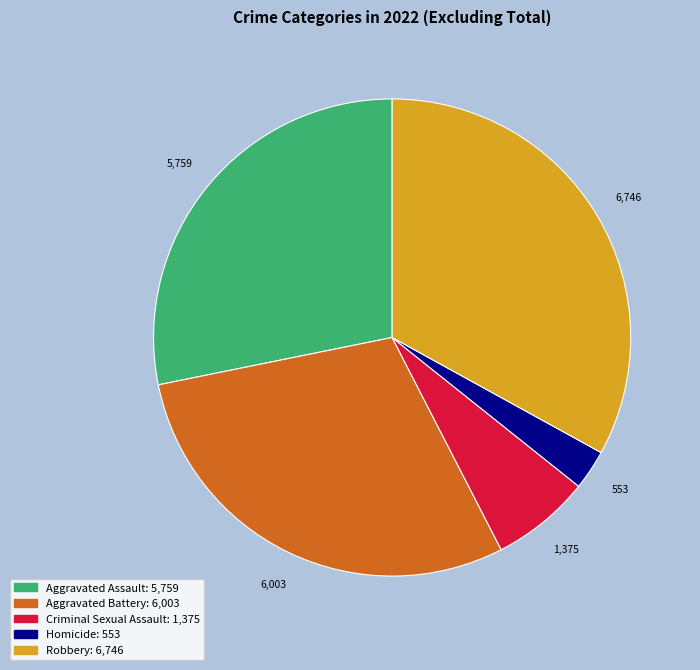

Is there any slice that represents more than half of the pie?

No